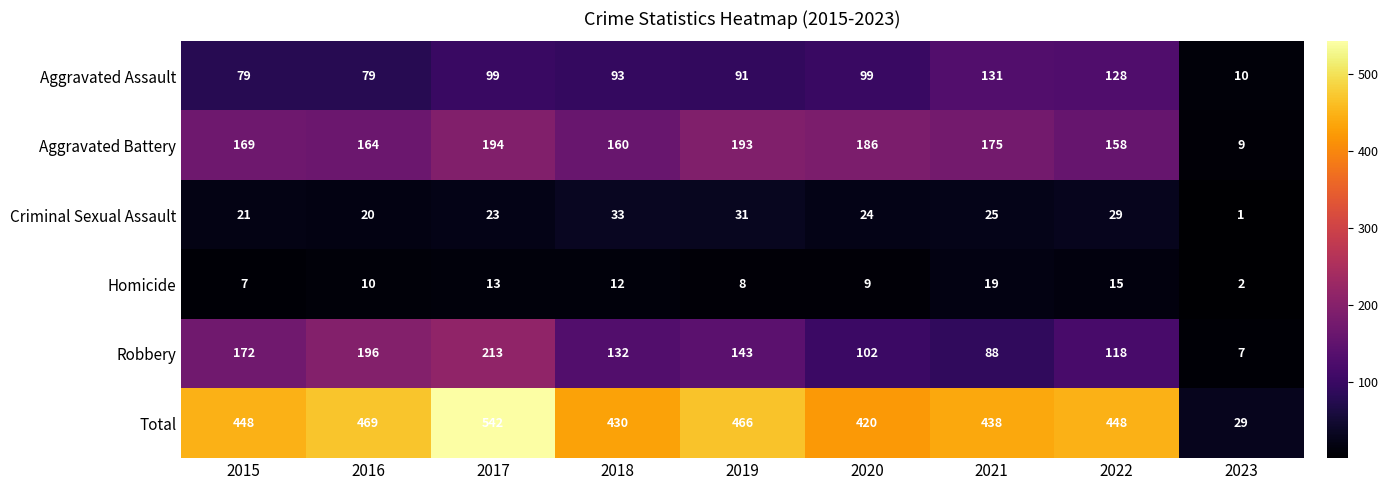

What is the difference between the Criminal Sexual Assault values at 2023 and 2020?

23